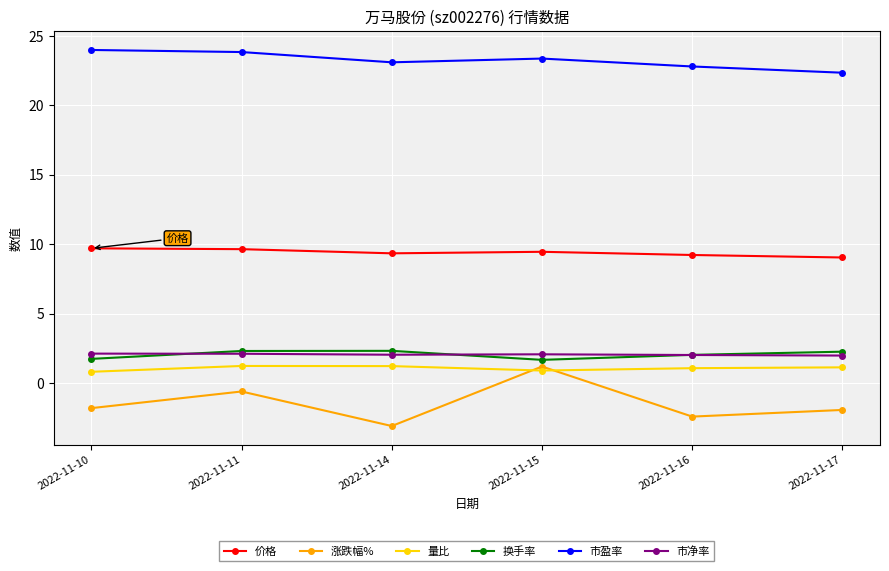

True or false: 价格 and 涨跌幅% cross at least once.

False